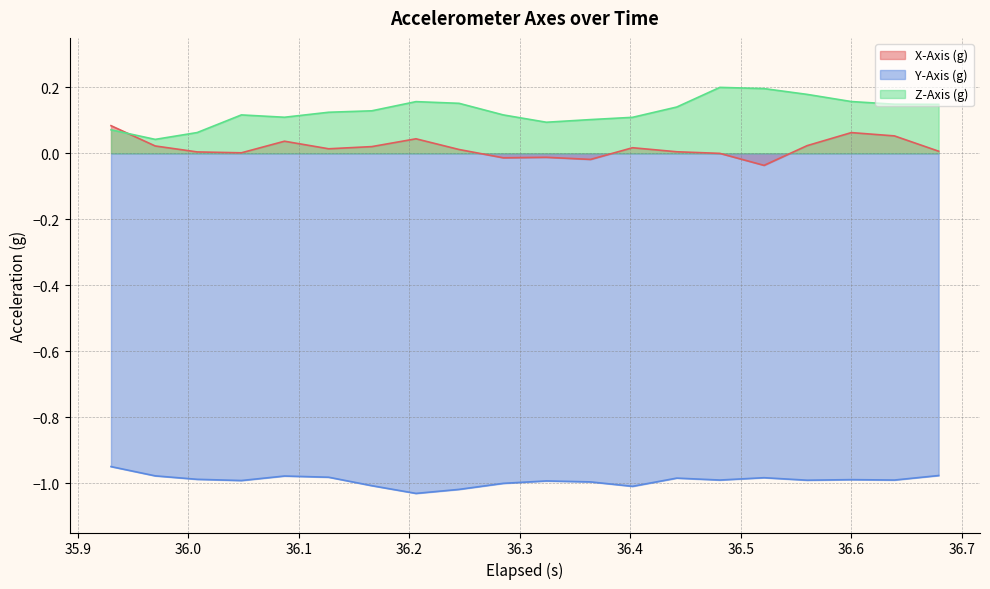

How many intersections are there between Z-Axis (g) and X-Axis (g)?

1